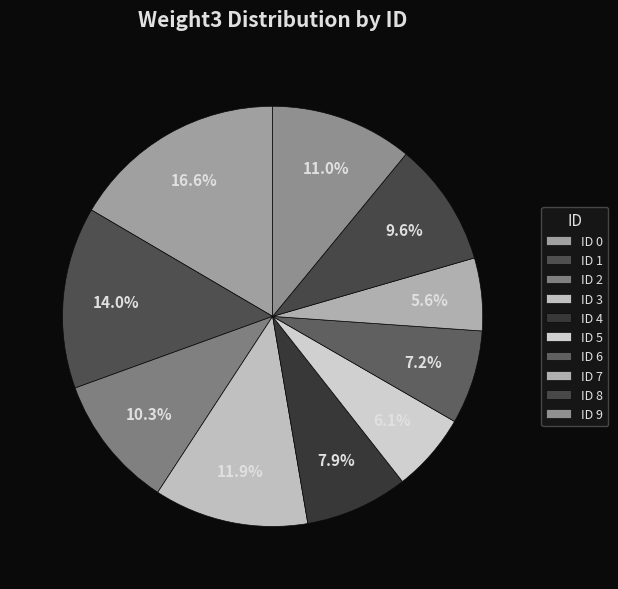

How many segments does this pie chart have?

10